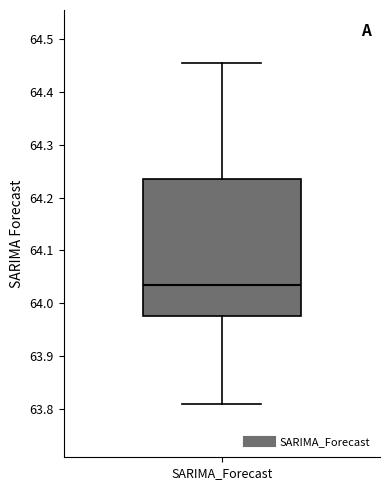

Where does the median line of the box for SARIMA_Forecast sit on the y-axis? The values are not printed on the chart, so give them approximately, as read against the axis.

64.04